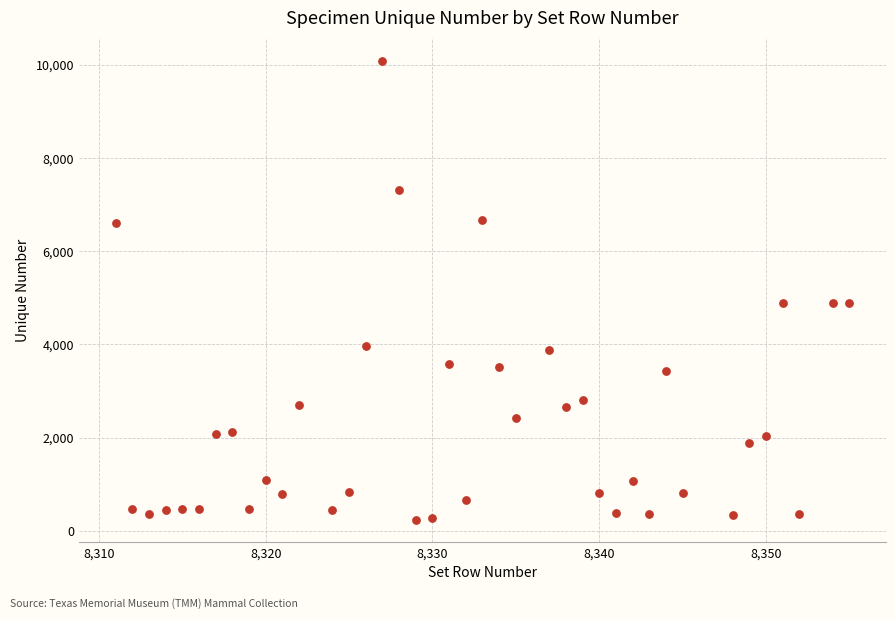

What is the range of X values (max minus min)?

44